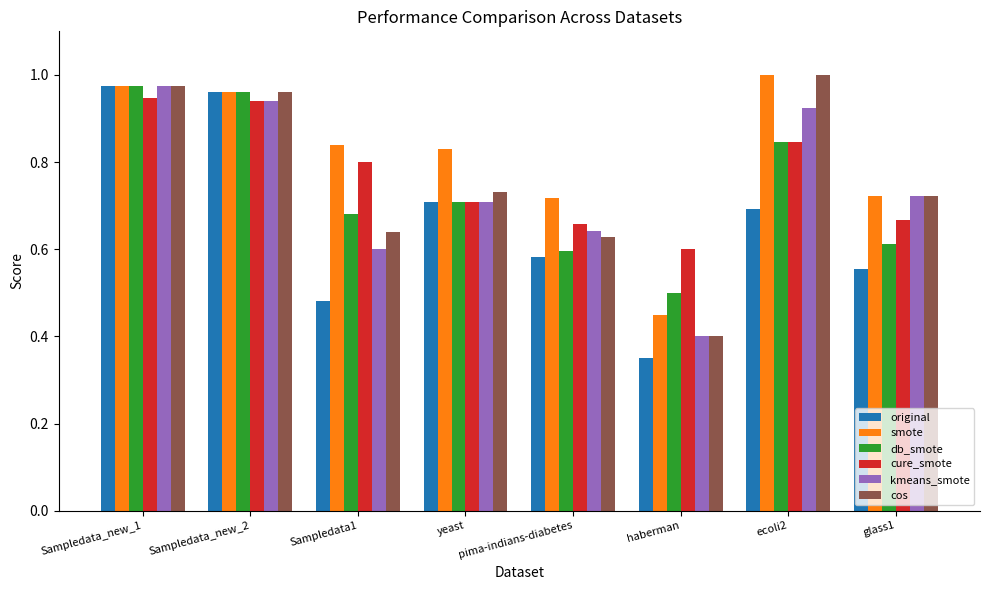

At Sampledata1, list the series in order from largest to smallest.

smote, cure_smote, db_smote, cos, kmeans_smote, original